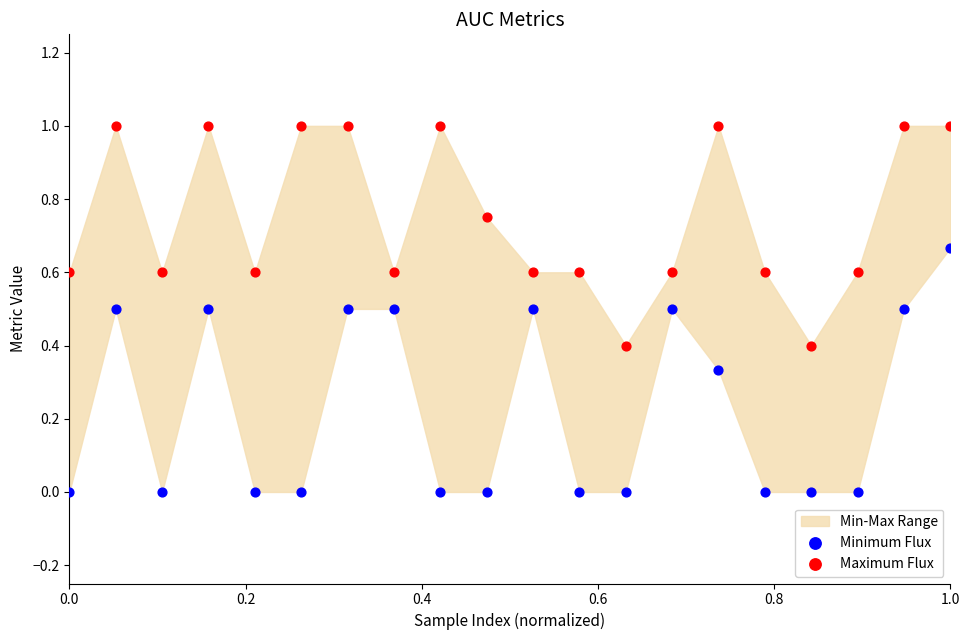

Which series reaches the maximum Y coordinate?

Maximum Flux